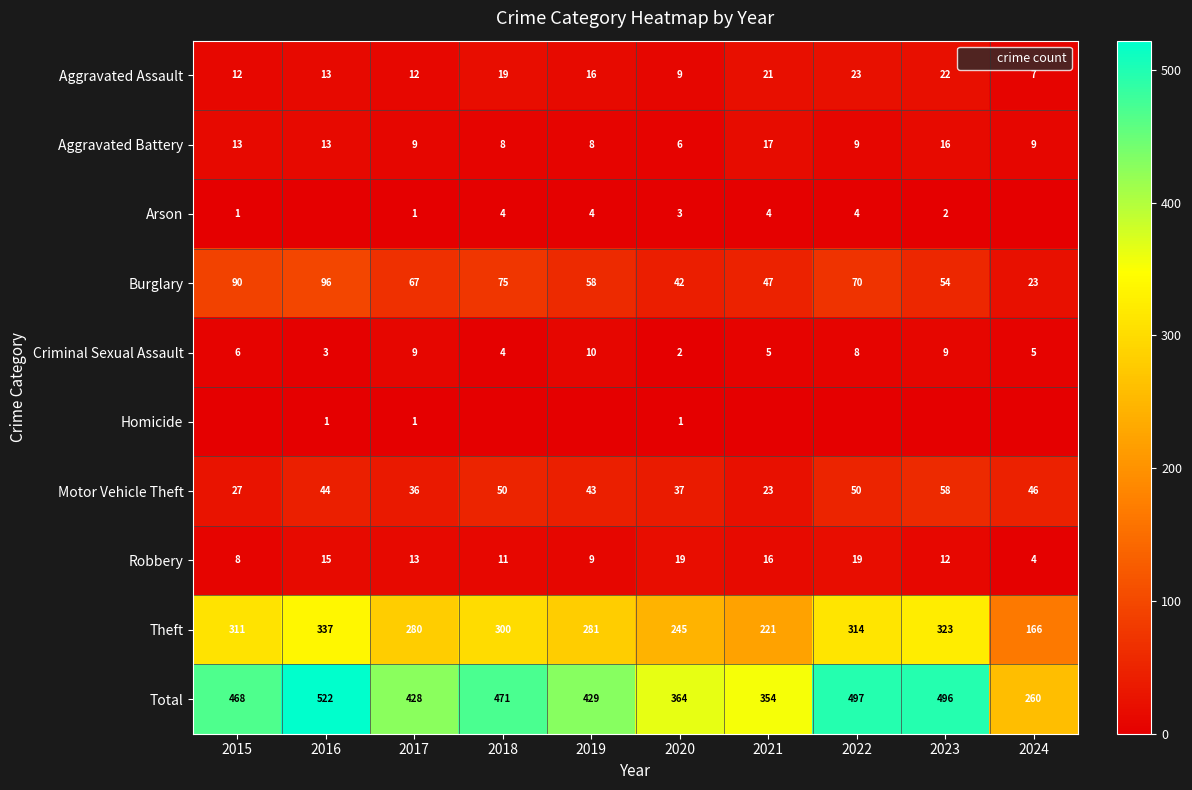

Is it true that Total equals 428 at 2017?

True